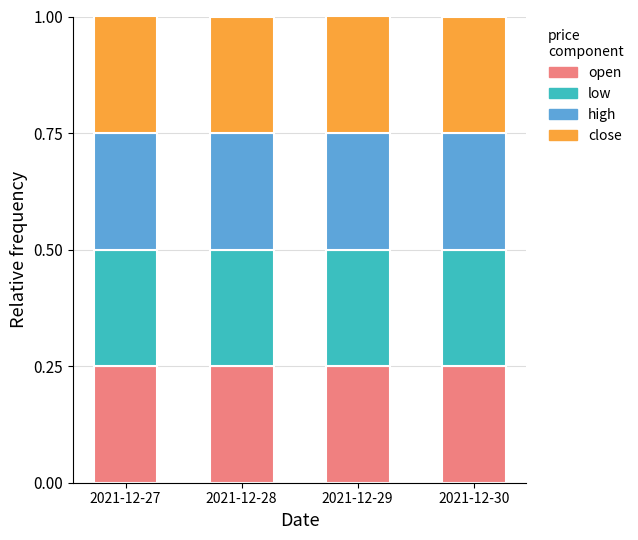

What is the total value across all series at 2021-12-28?

1.0